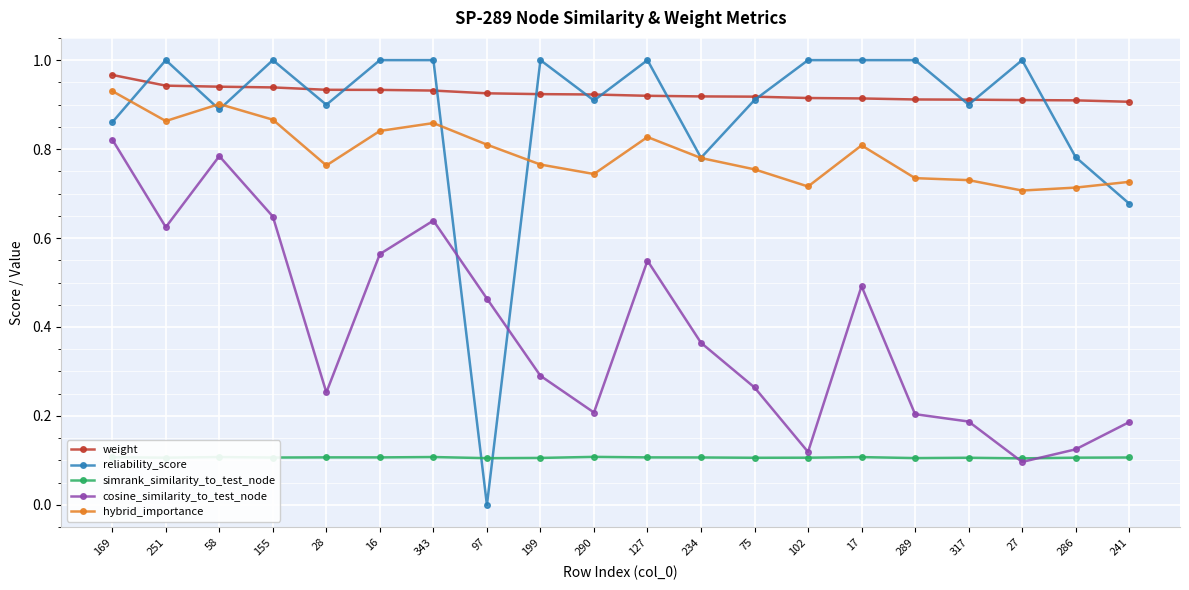

The weight series shows 0.9 at 155. True or false?

True